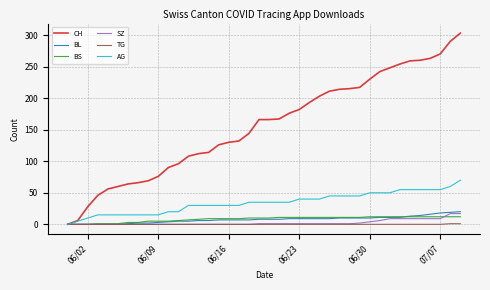

Which series has the largest range (max minus min)?

CH